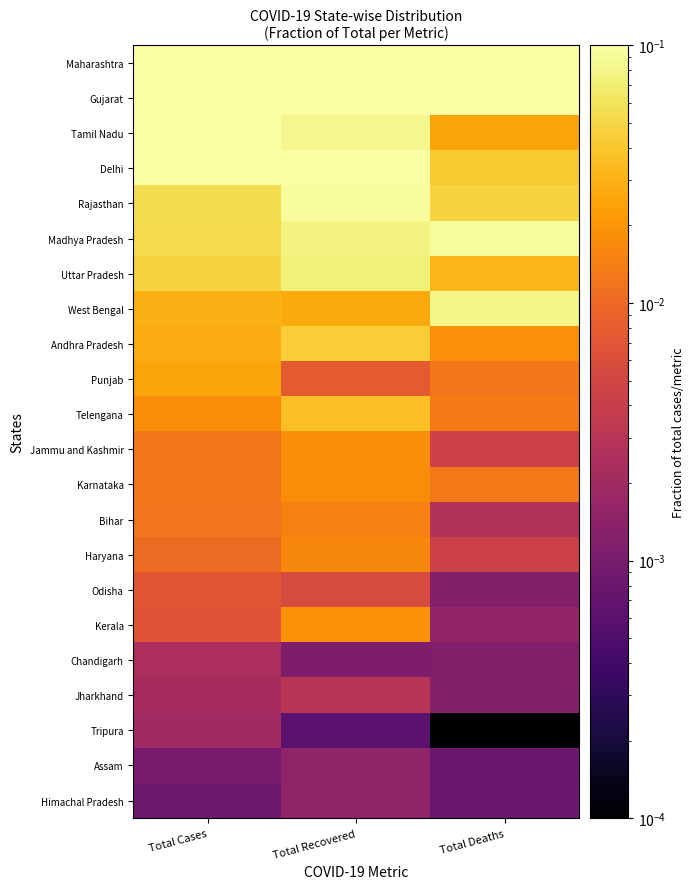

How many series are shown in this chart?

22